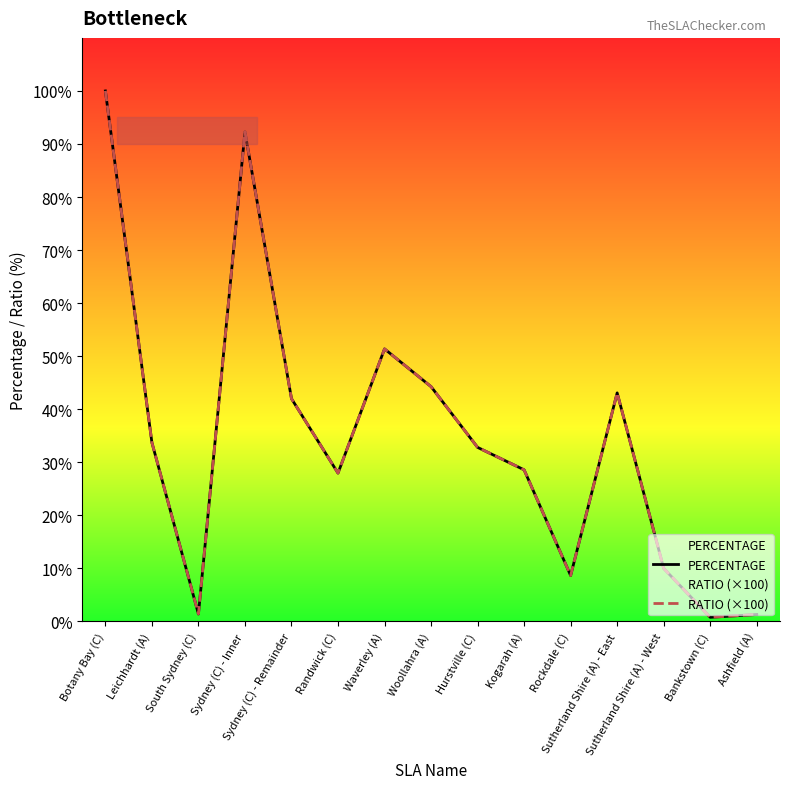

Which label corresponds to the smallest value in the chart?

Bankstown (C)